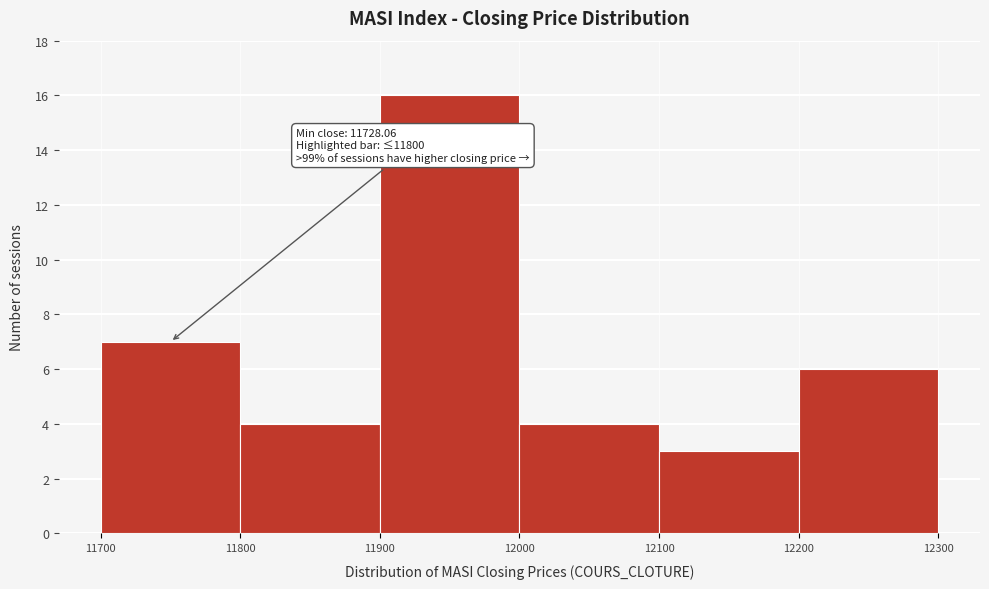

Over which range of the x-axis is the bar tallest?

11900 to 12000